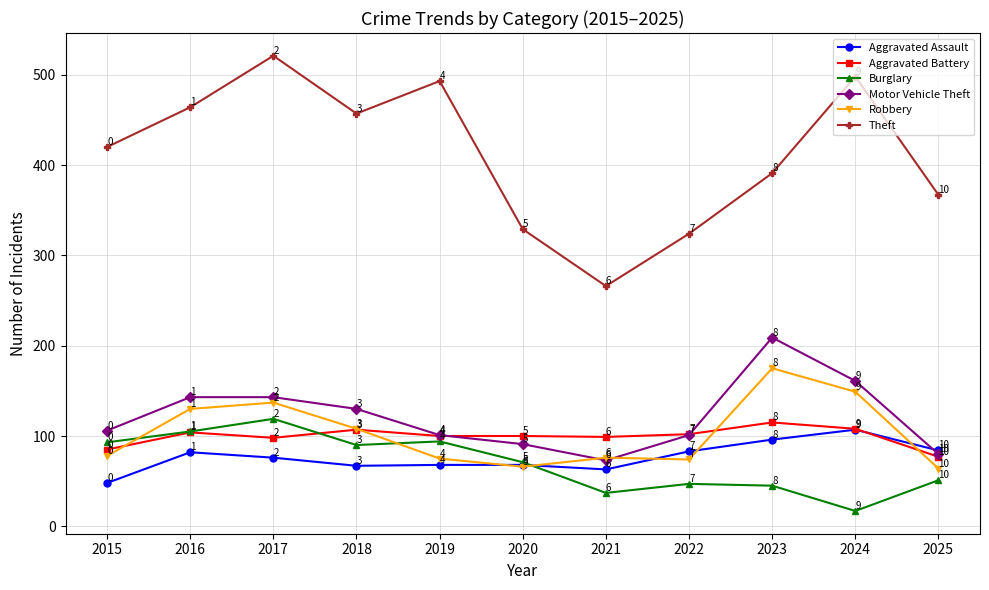

What is the approximate value of Theft at 2016, to the nearest 10?

460